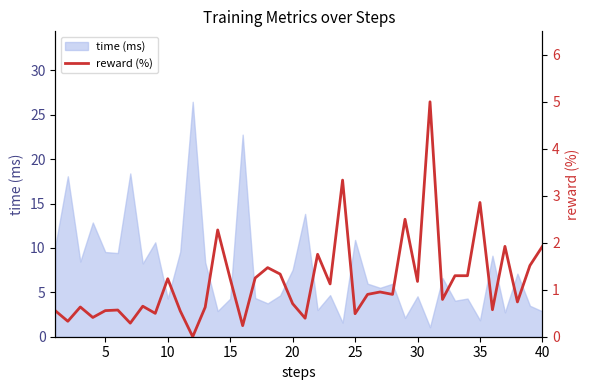

What is the maximum value shown in the chart?

5.0